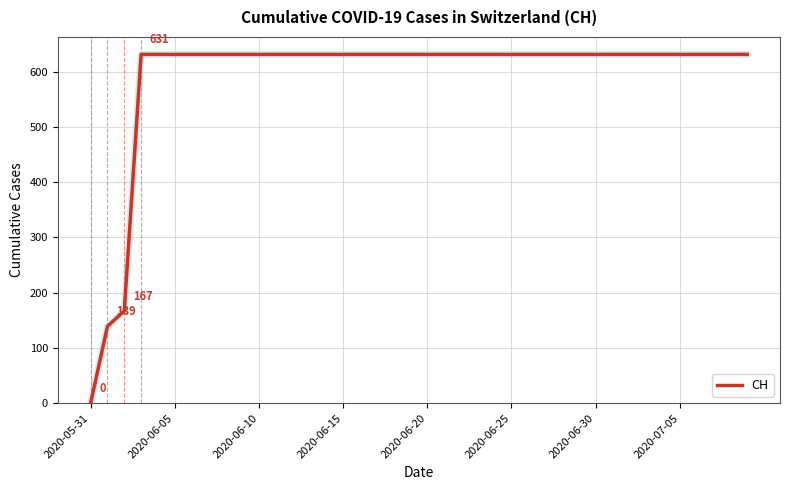

How many values are below 631?

3